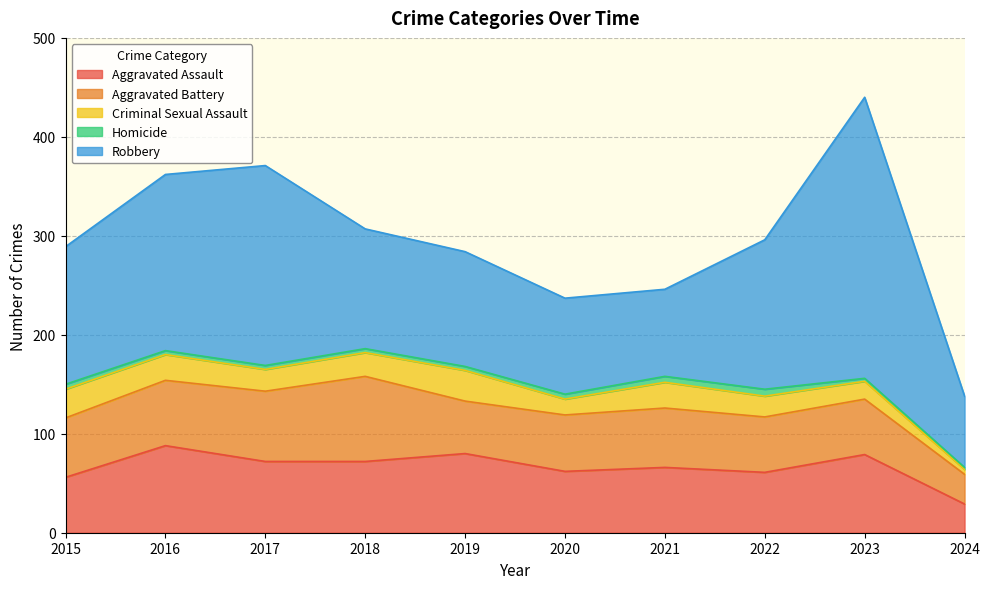

List the series in order of their peak value, highest first.

Robbery, Aggravated Assault, Aggravated Battery, Criminal Sexual Assault, Homicide